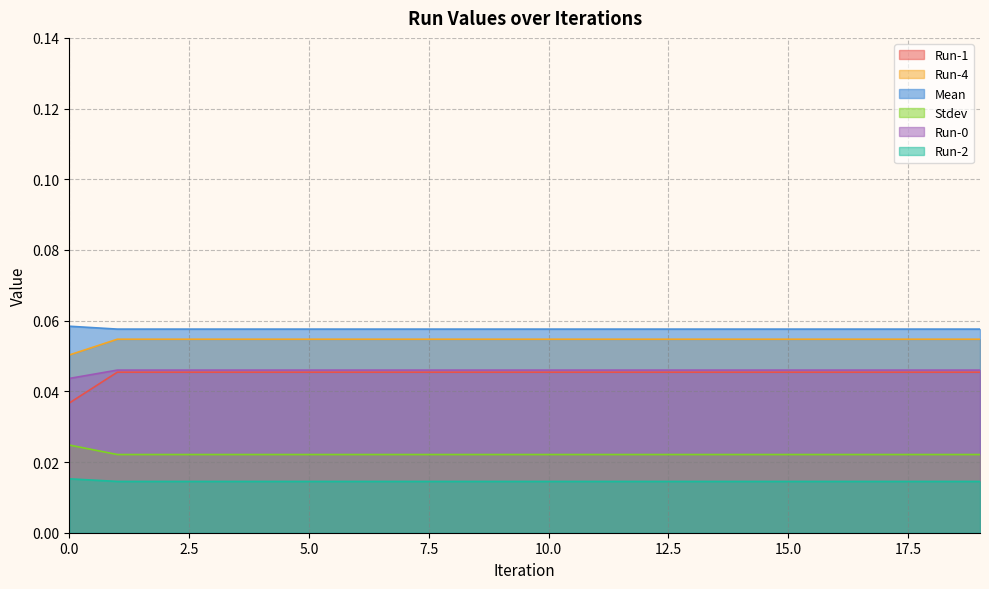

Does the chart have visible grid lines?

Yes